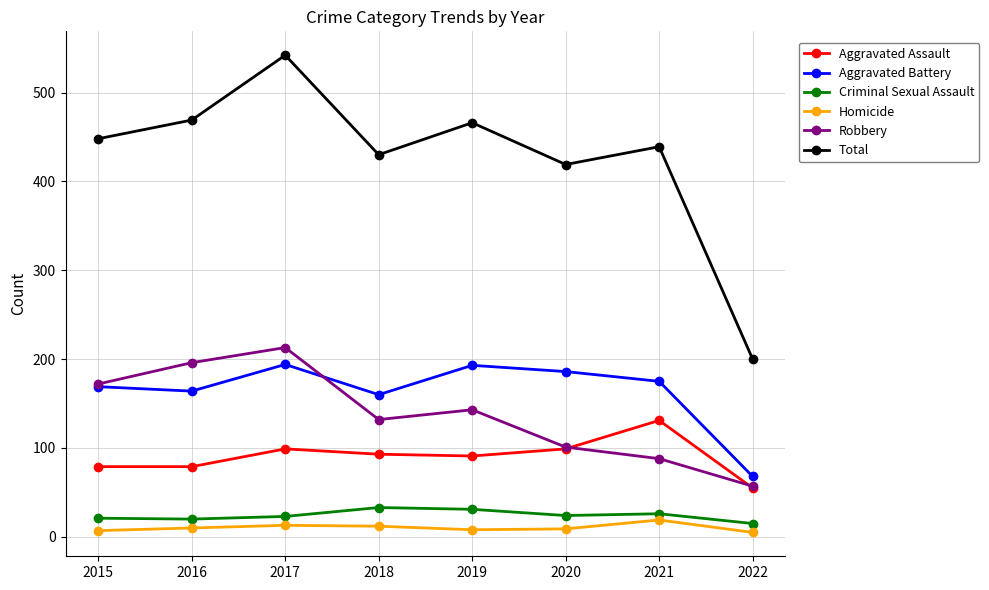

What is the maximum value for Robbery?

213